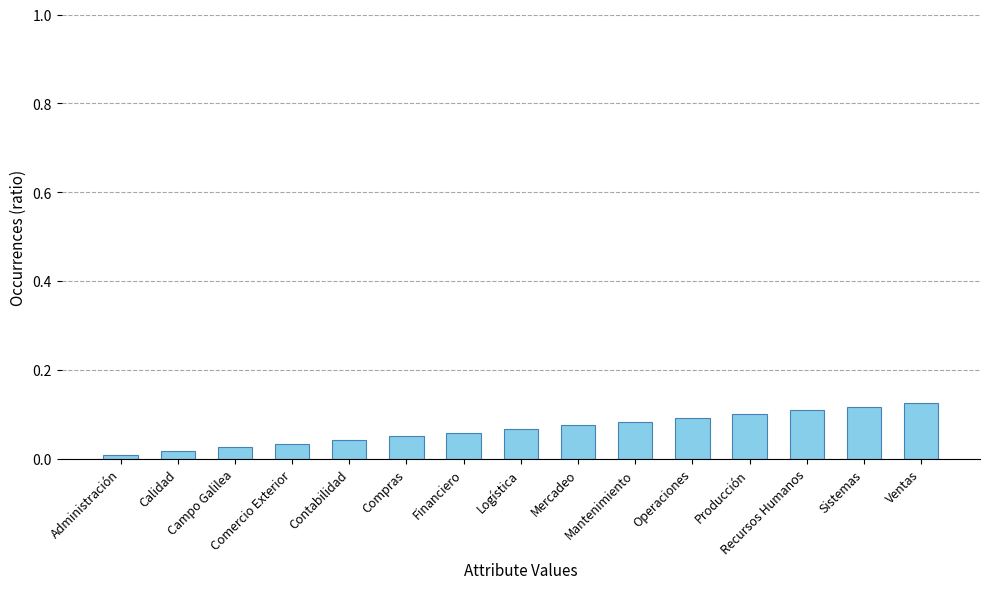

List the labels in order of value, smallest first.

Administración, Calidad, Campo Galilea, Comercio Exterior, Contabilidad, Compras, Financiero, Logística, Mercadeo, Mantenimiento, Operaciones, Producción, Recursos Humanos, Sistemas, Ventas